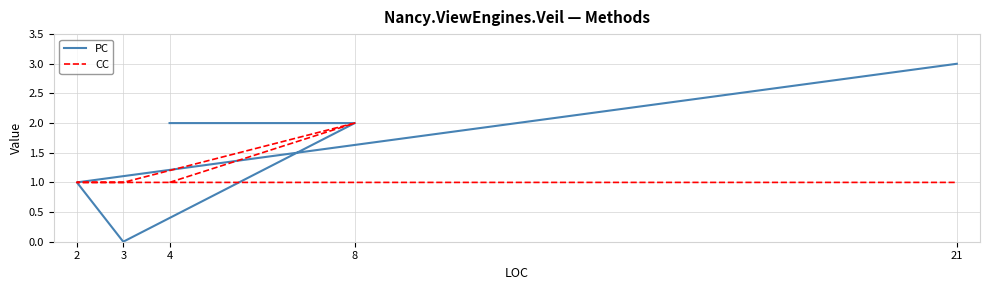

True or false: PC and CC intersect in this chart.

False